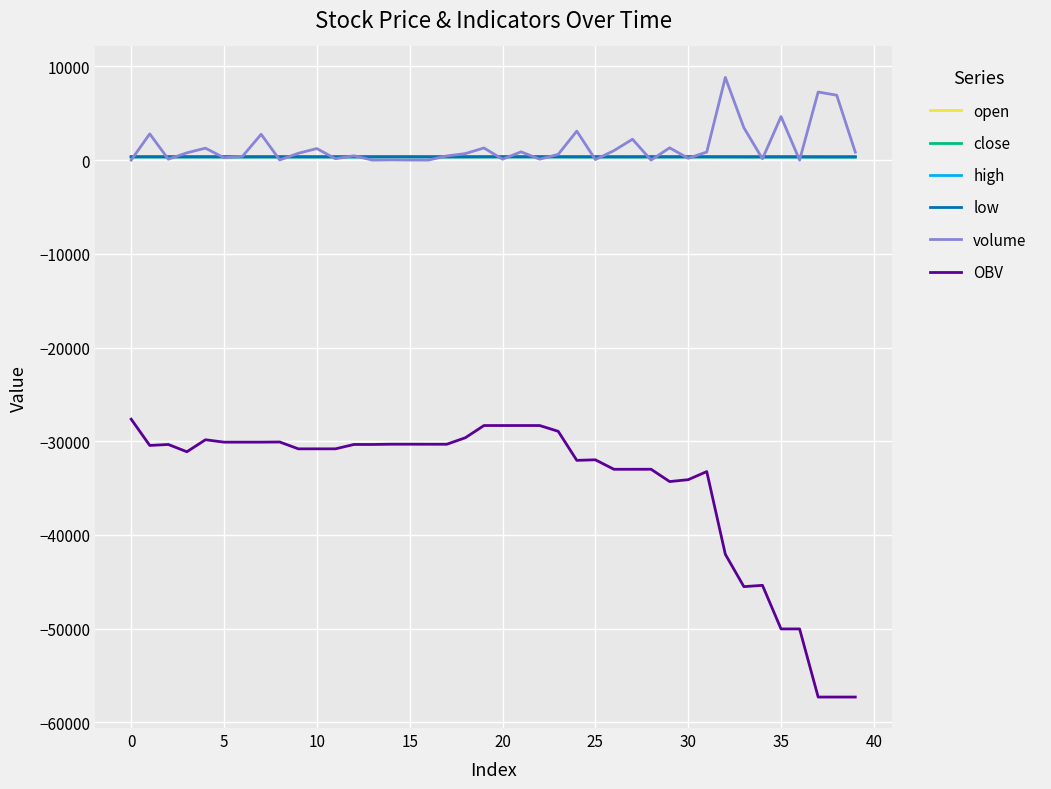

True or false: OBV and low intersect in this chart.

False